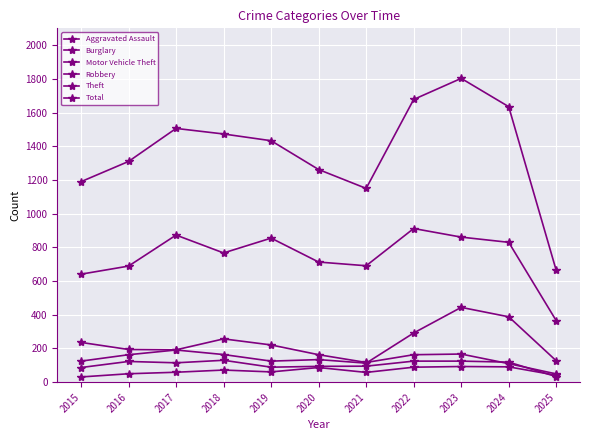

Does the chart have visible grid lines?

Yes